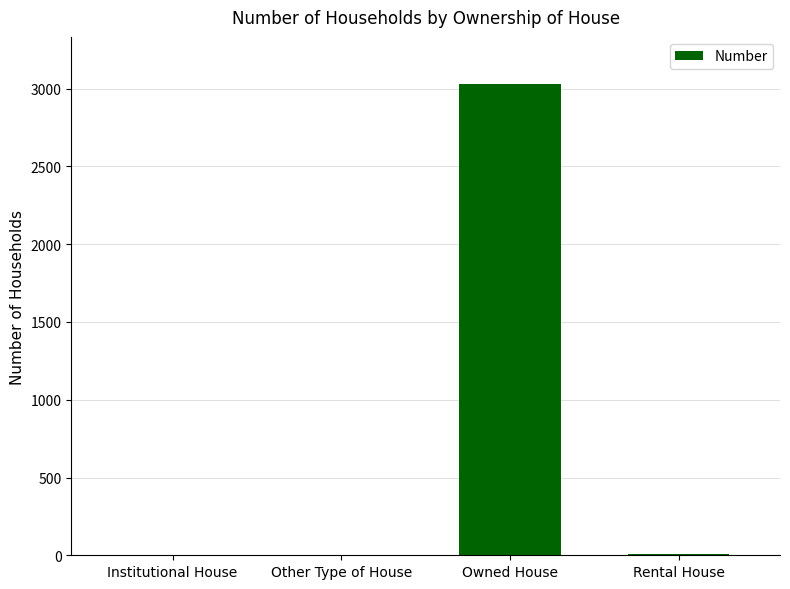

What is the sum of the values at Owned House and Other Type of House?

3030